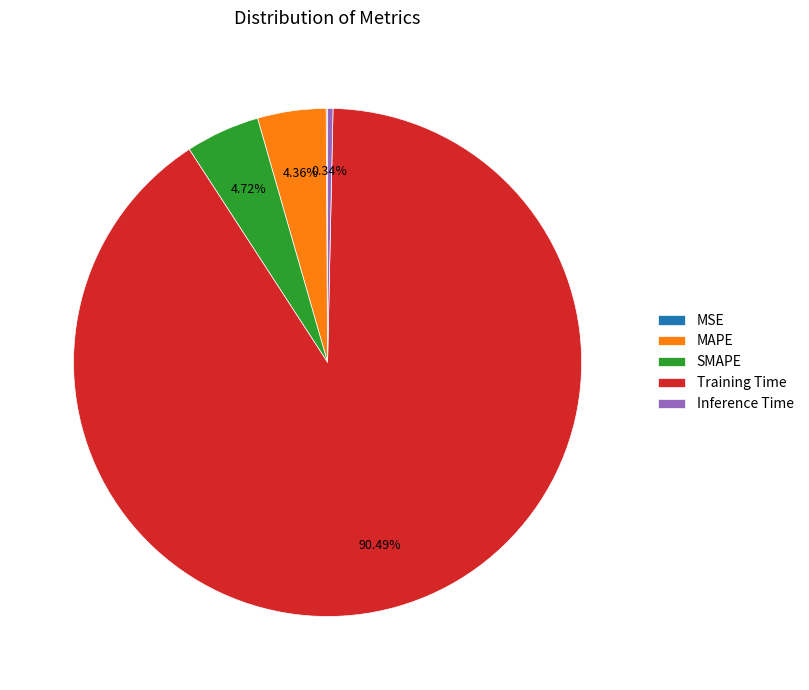

Is there any slice that represents more than half of the pie?

Yes